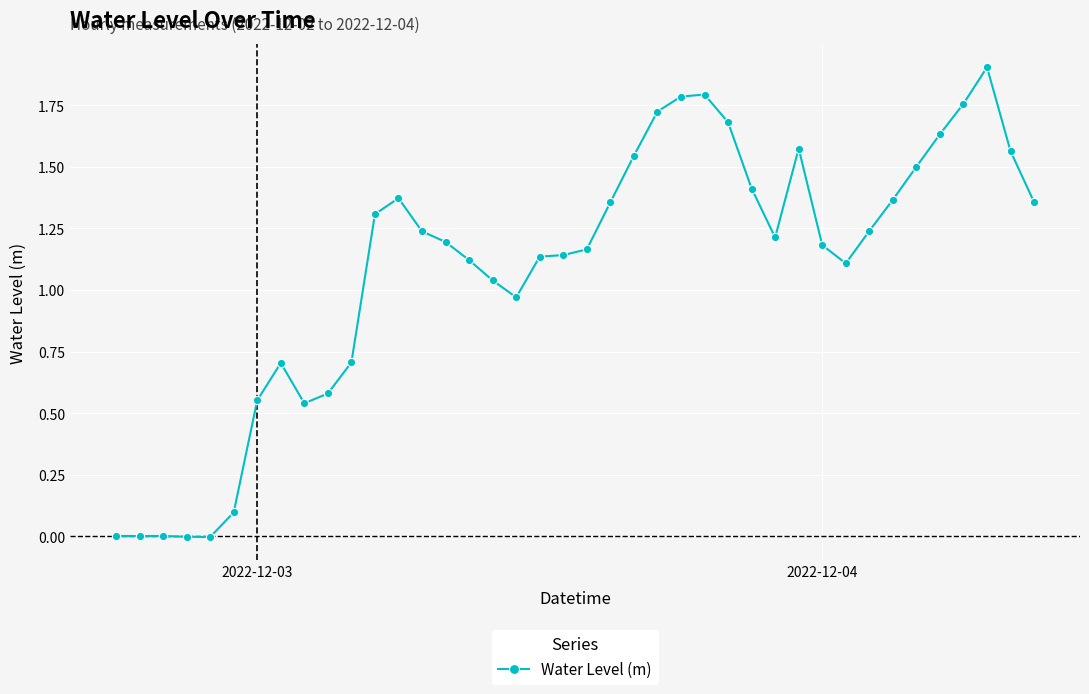

What is the difference between the maximum and minimum values?

1.9